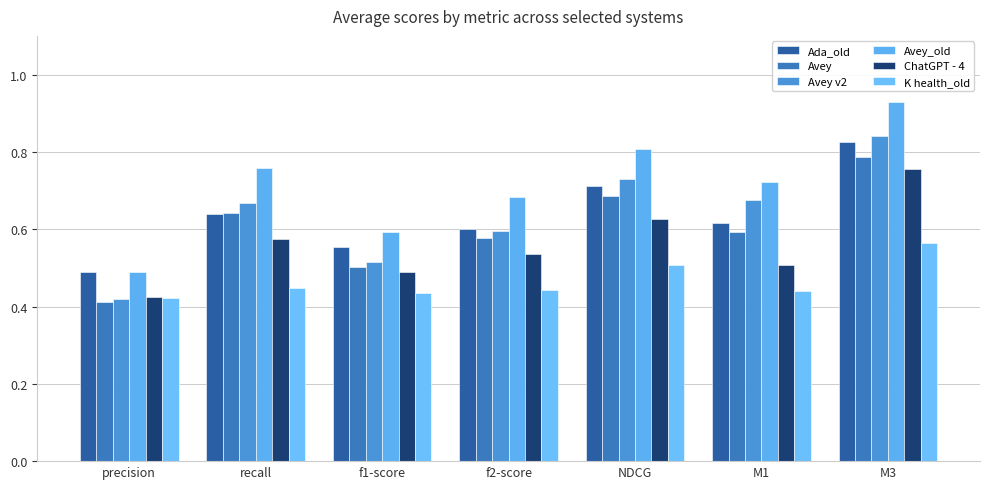

Reading left to right, extract all data points from this chart.

Ada_old: precision=0.5	recall=0.6	f1-score=0.6	f2-score=0.6	NDCG=0.7	M1=0.6	M3=0.8
Avey: precision=0.4	recall=0.6	f1-score=0.5	f2-score=0.6	NDCG=0.7	M1=0.6	M3=0.8
Avey v2: precision=0.4	recall=0.7	f1-score=0.5	f2-score=0.6	NDCG=0.7	M1=0.7	M3=0.8
Avey_old: precision=0.5	recall=0.8	f1-score=0.6	f2-score=0.7	NDCG=0.8	M1=0.7	M3=0.9
ChatGPT - 4: precision=0.4	recall=0.6	f1-score=0.5	f2-score=0.5	NDCG=0.6	M1=0.5	M3=0.8
K health_old: precision=0.4	recall=0.4	f1-score=0.4	f2-score=0.4	NDCG=0.5	M1=0.4	M3=0.6